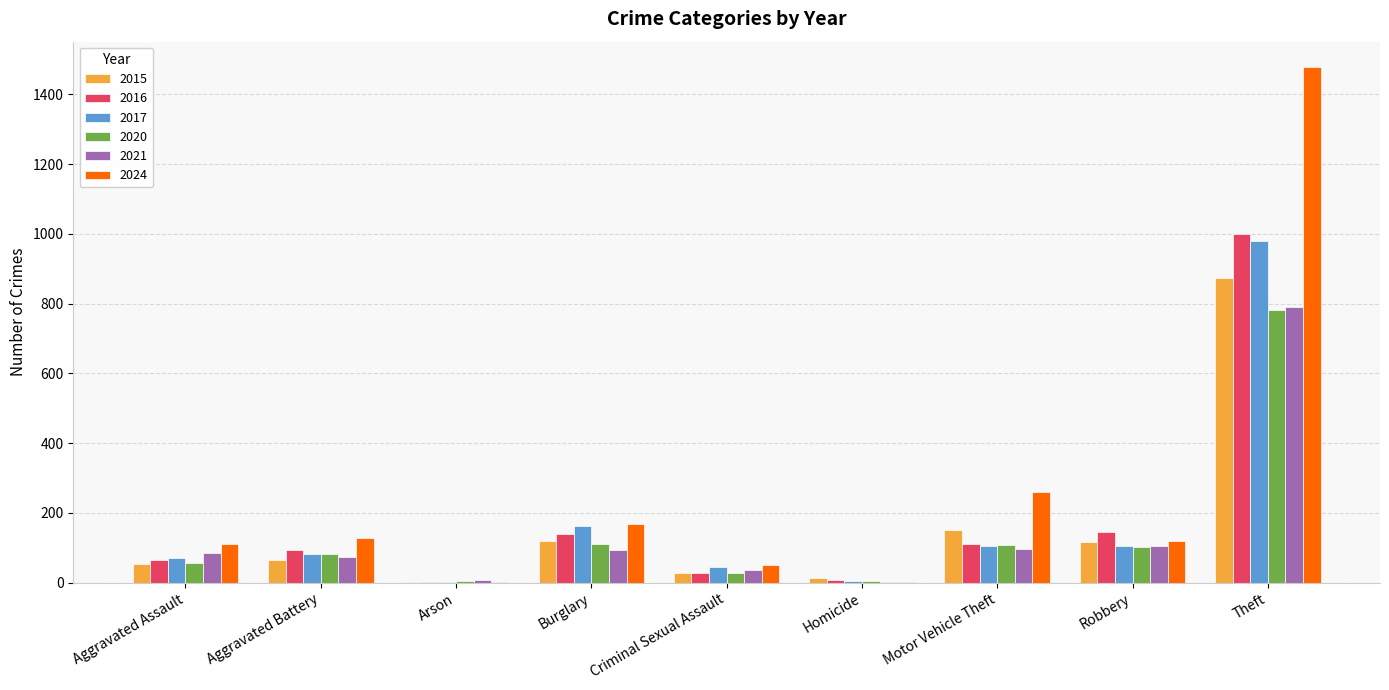

Which series has the largest total across all categories?

2024